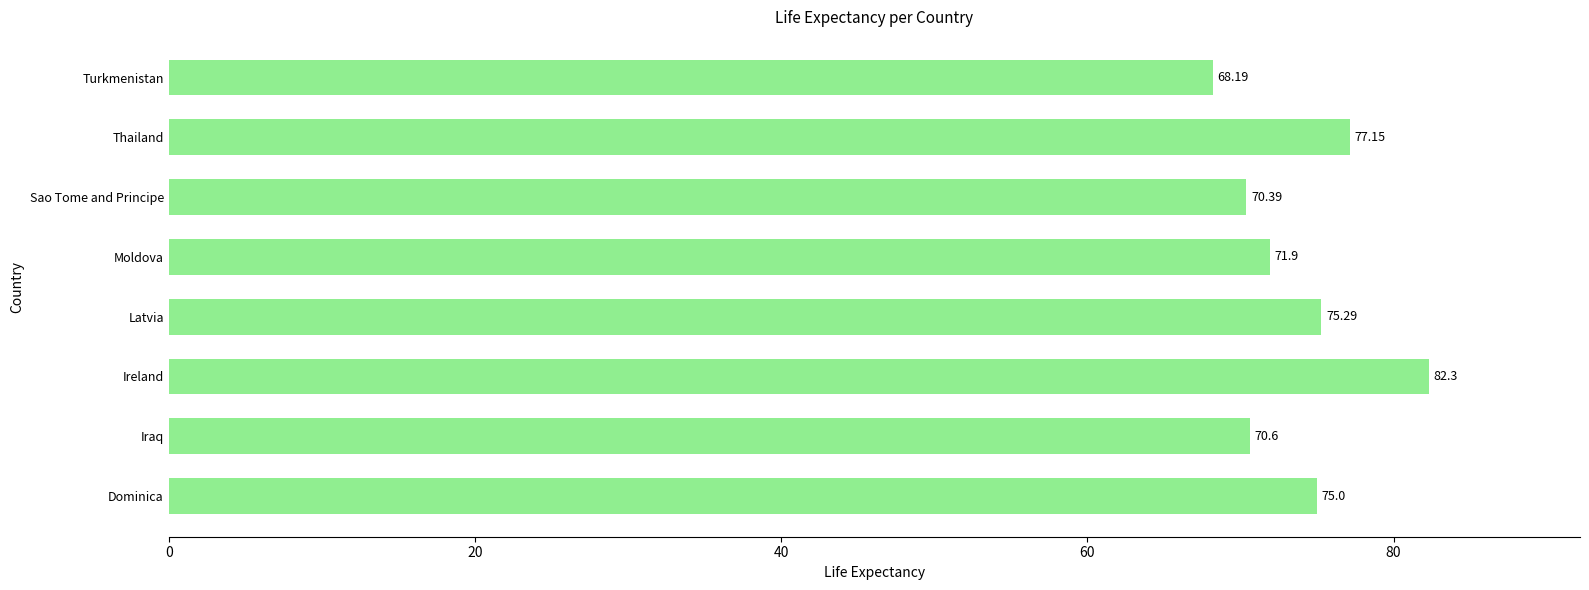

Where is the data nearest to the value 75?

Dominica